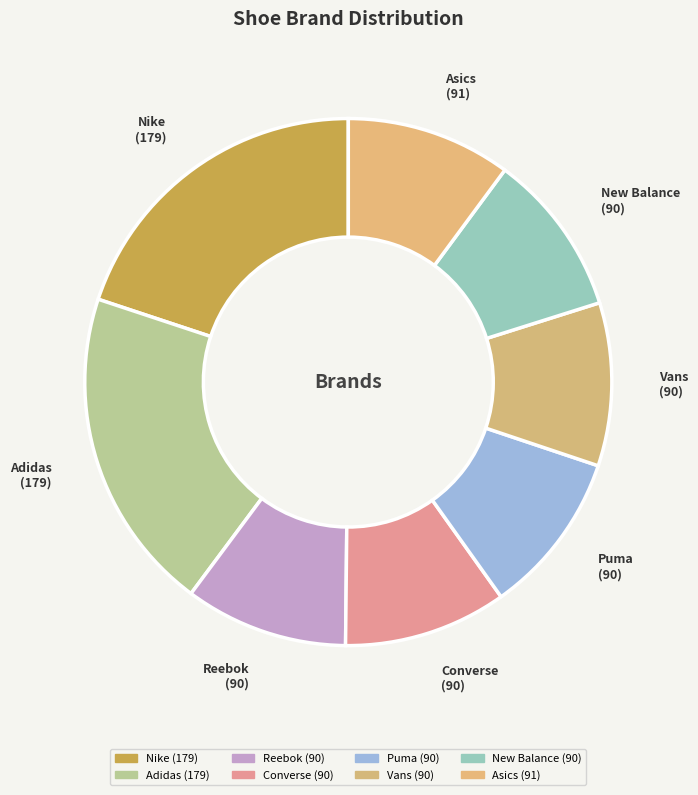

How many segments does this pie chart have?

8